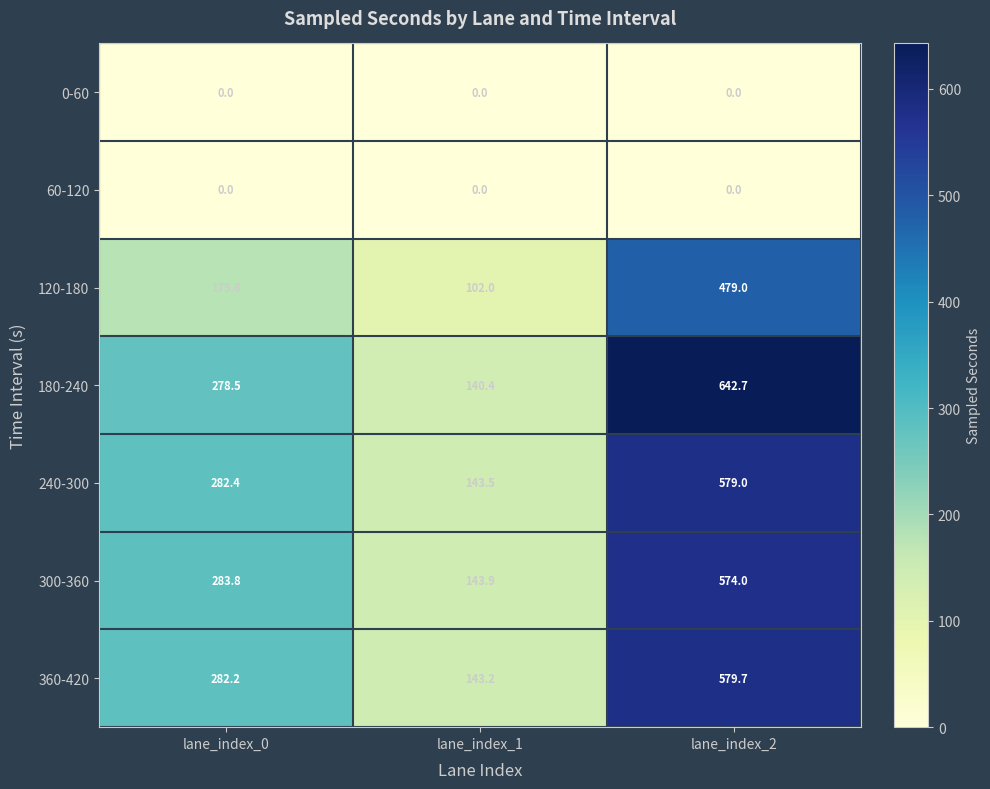

What is the difference between the second highest and minimum values in the 300-360 series?

139.9